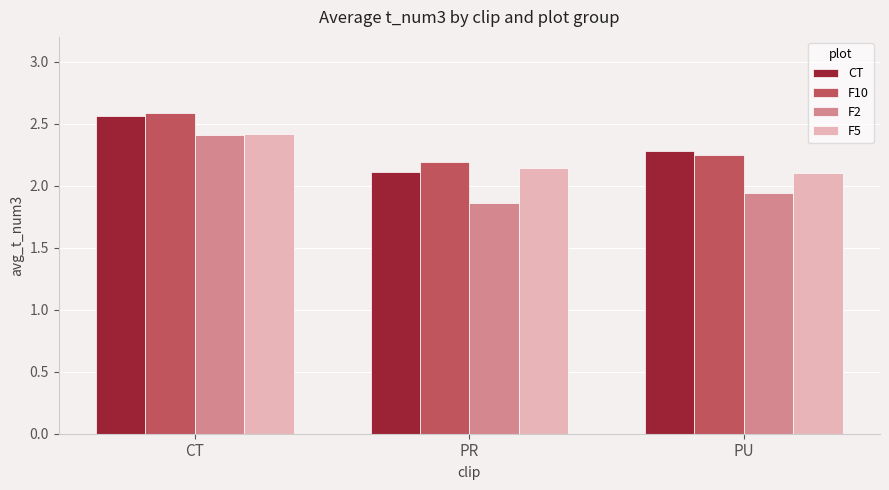

What is the sum of all F5 values?

6.7